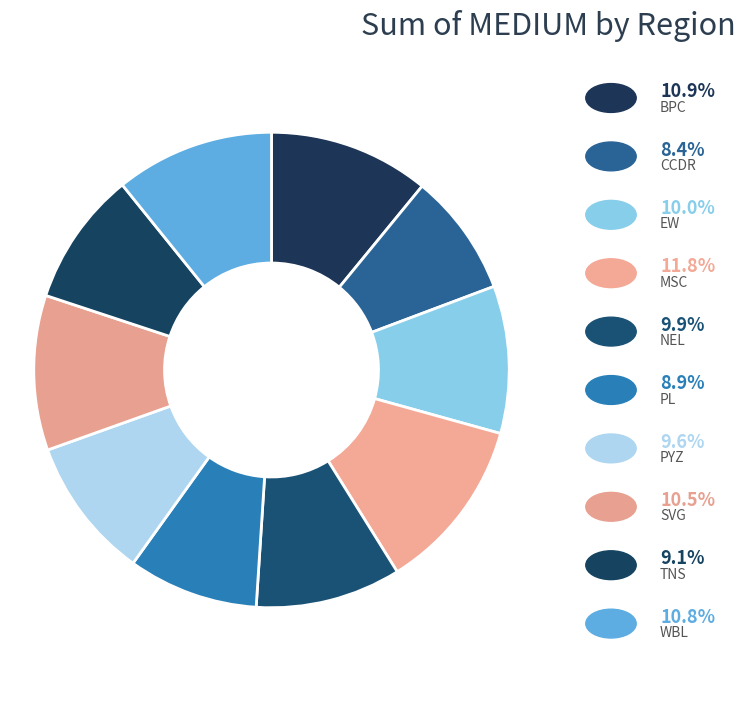

How many segments does this pie chart have?

10